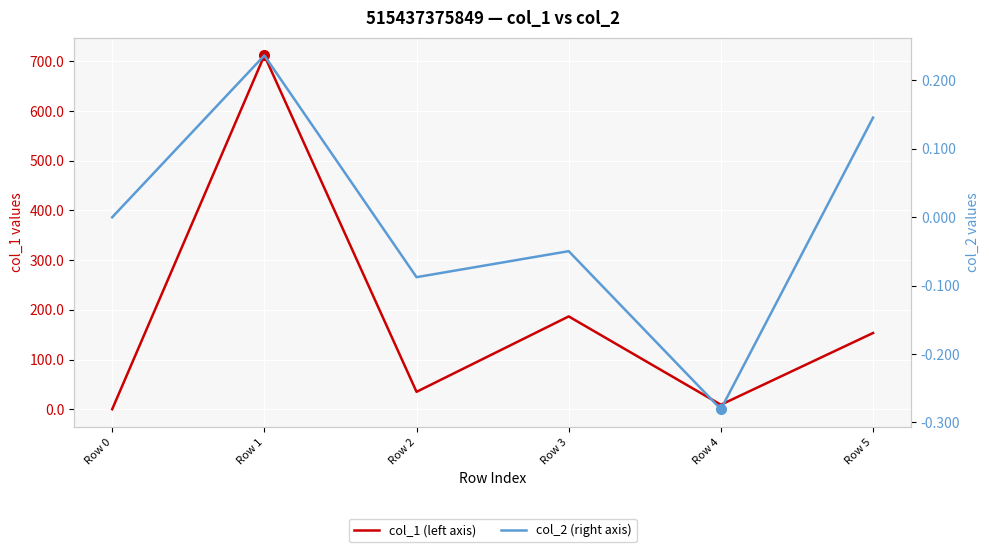

At which label is col_1 (left axis) closest to 356?

Row 3